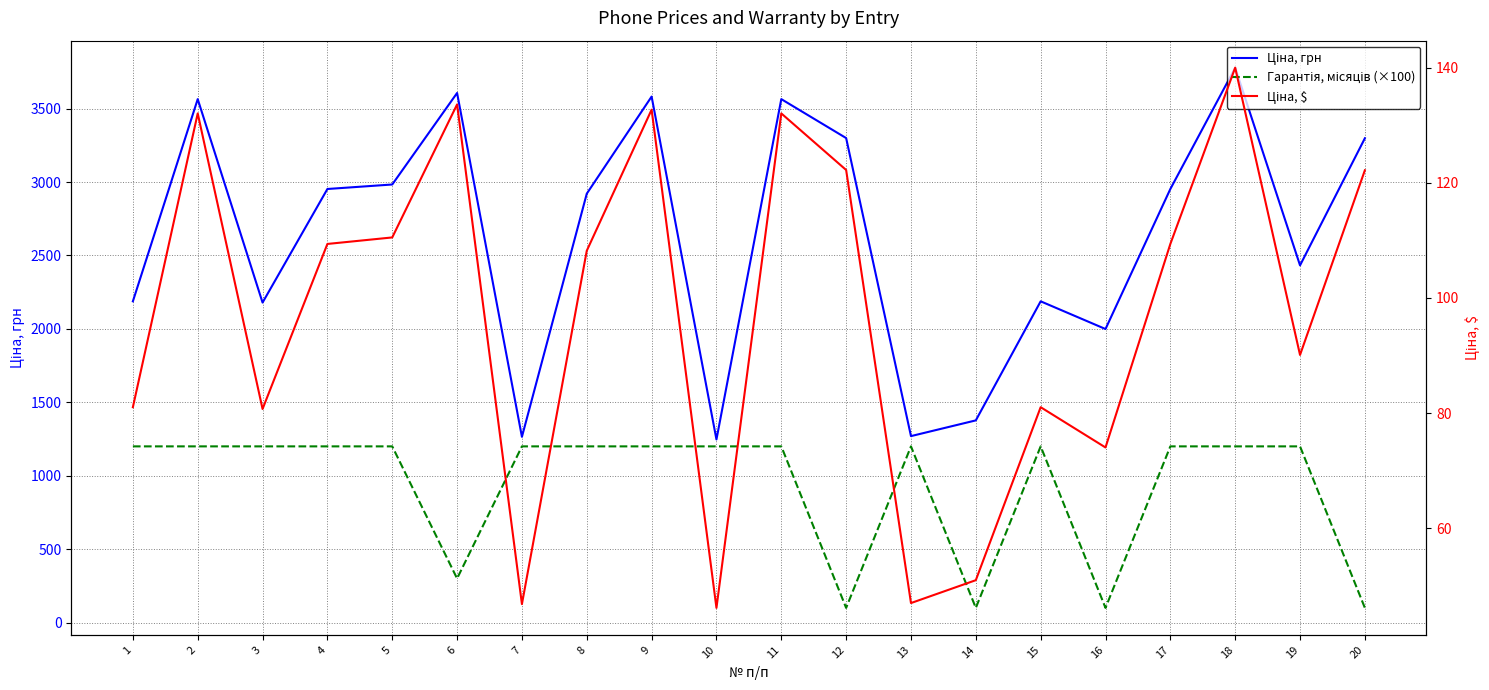

At which label does Гарантія, місяців (×100) reach its peak?

1